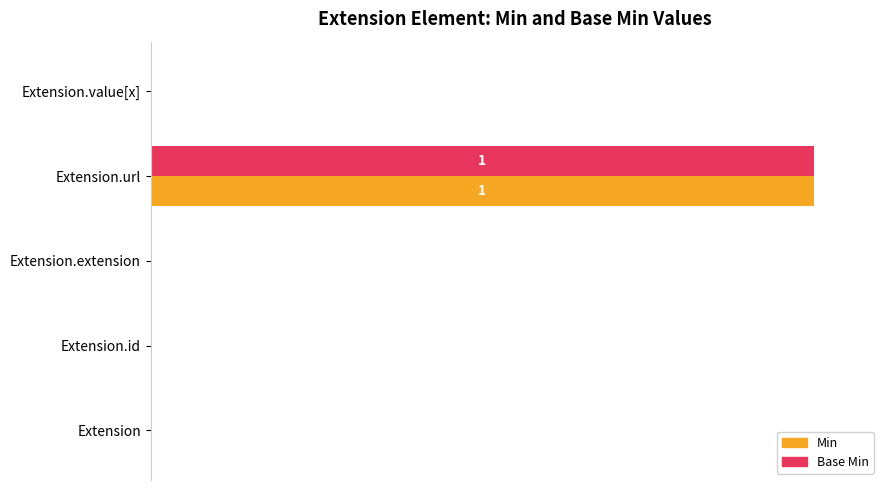

What are all the series names shown in the legend?

Base Min, Min